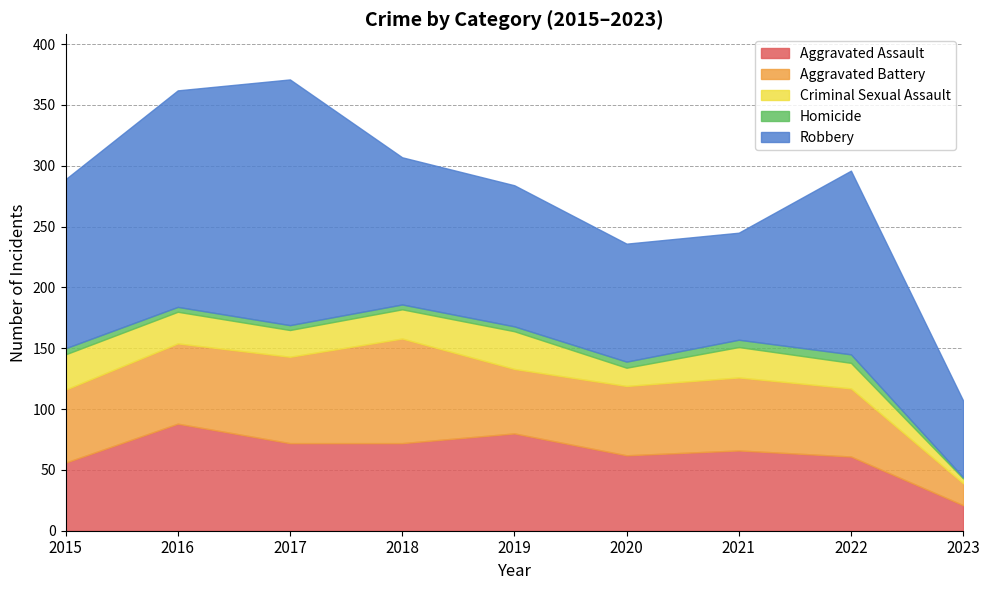

How many data points in Robbery are less than 121?

4